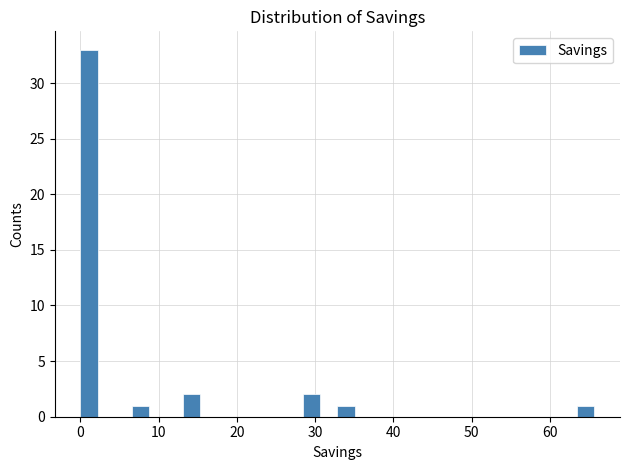

Read against the x-axis, roughly where is the centre of the tallest bar?

1